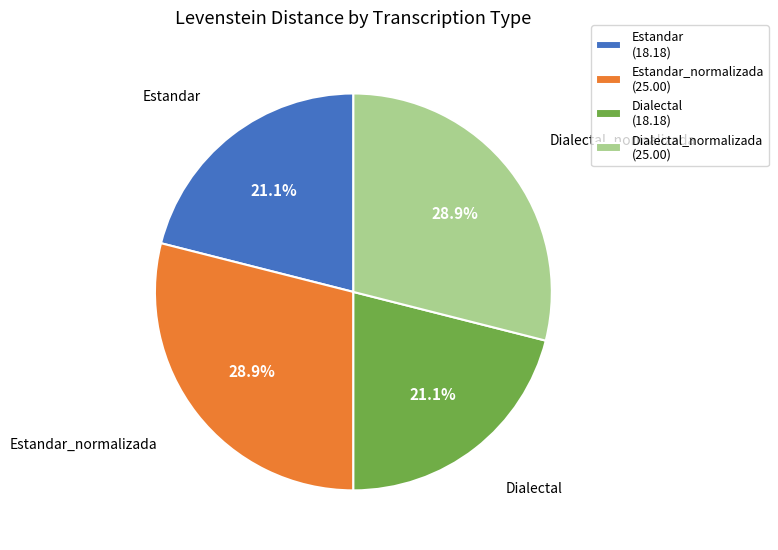

Is there any slice that represents more than half of the pie?

No